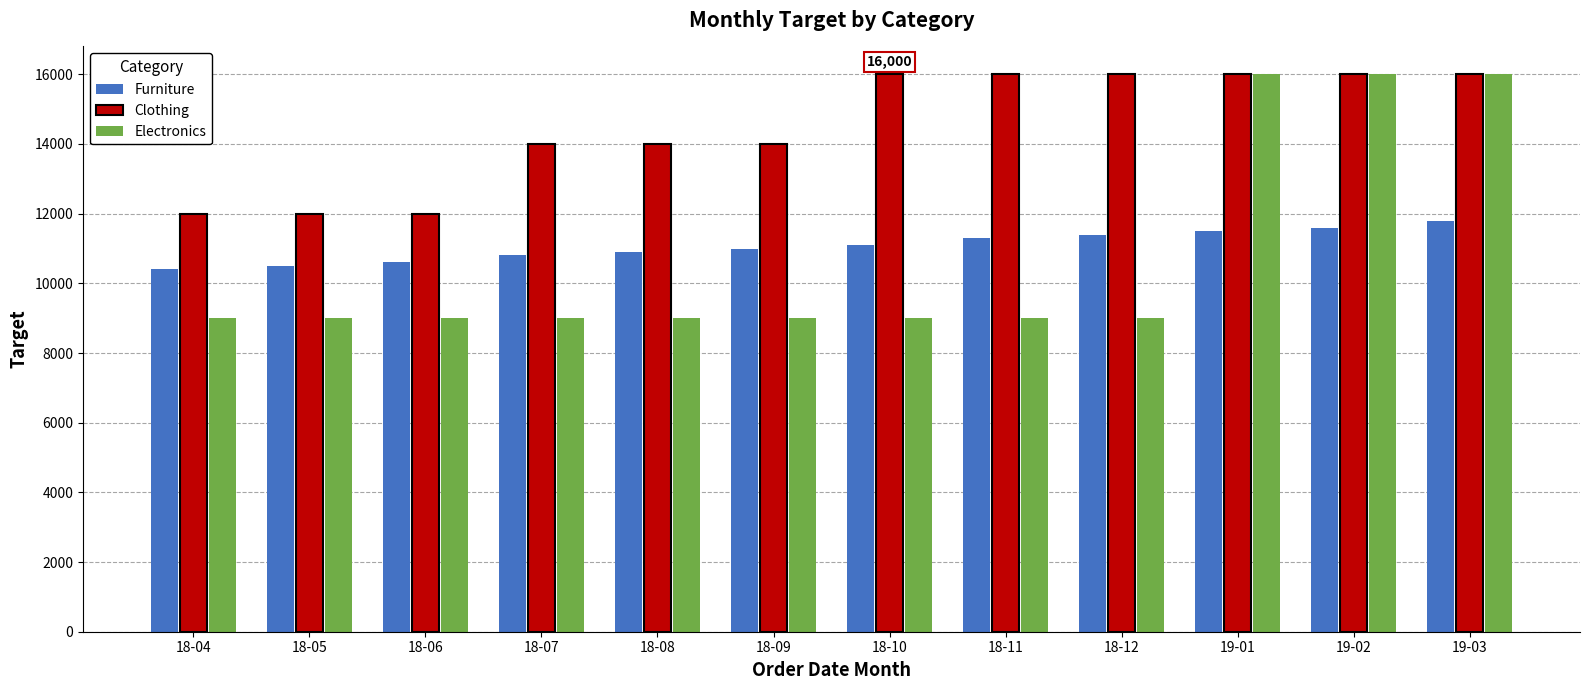

Which series has the largest range (max minus min)?

Electronics